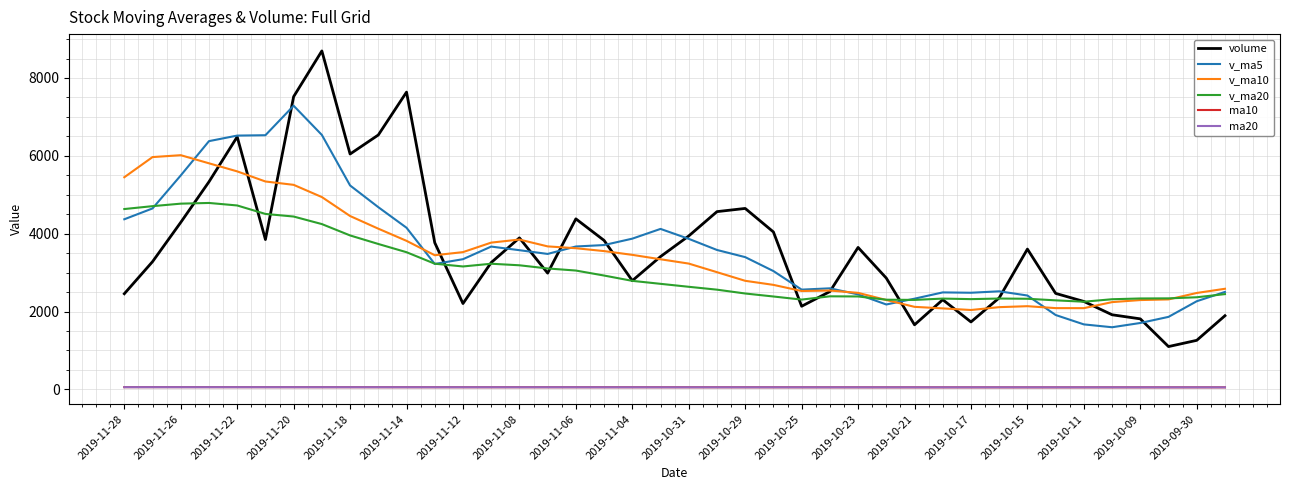

What is the highest value of the volume series?

8695.3